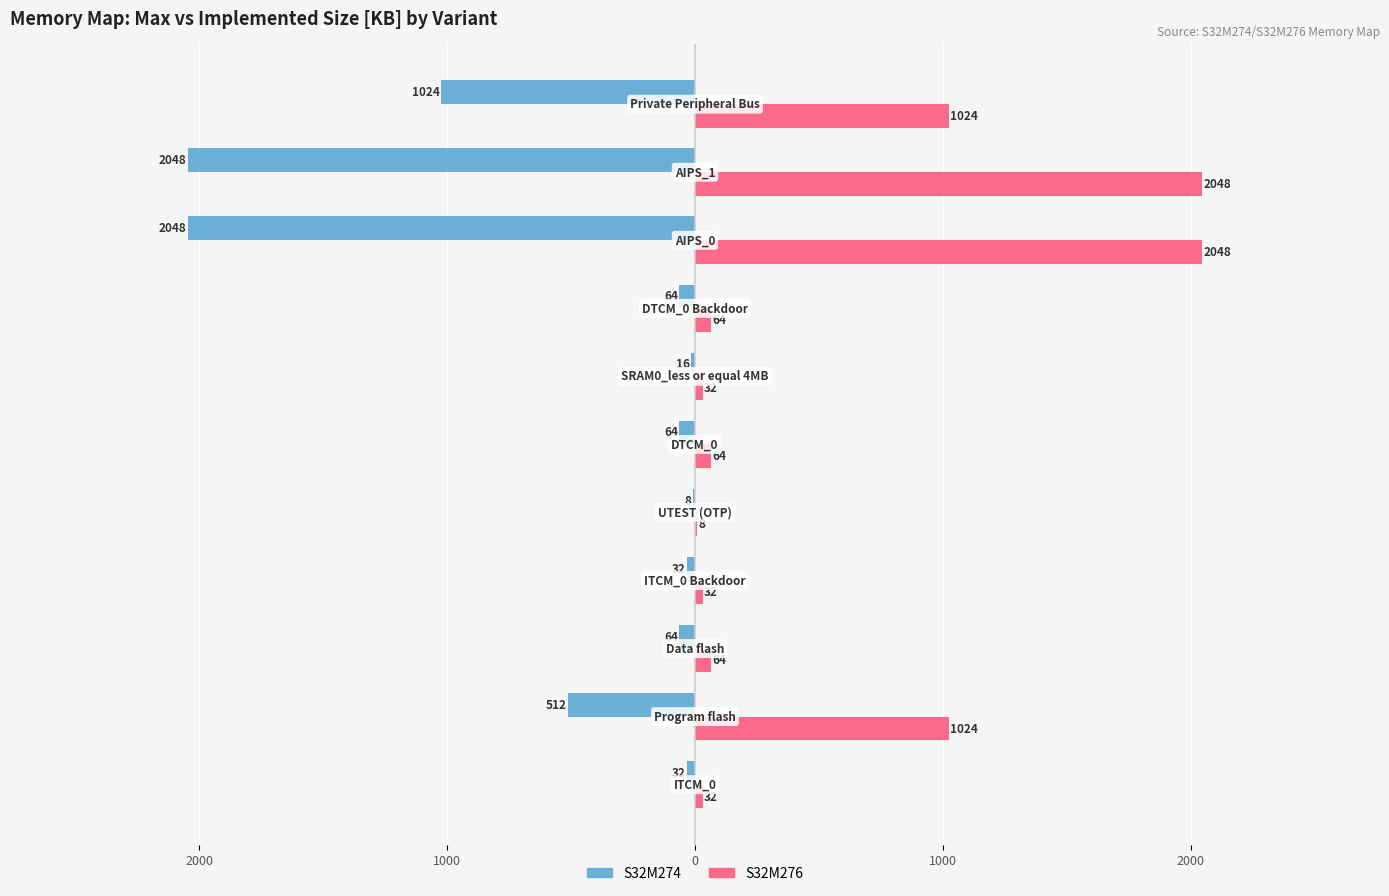

What are all the series names shown in the legend?

S32M274, S32M276